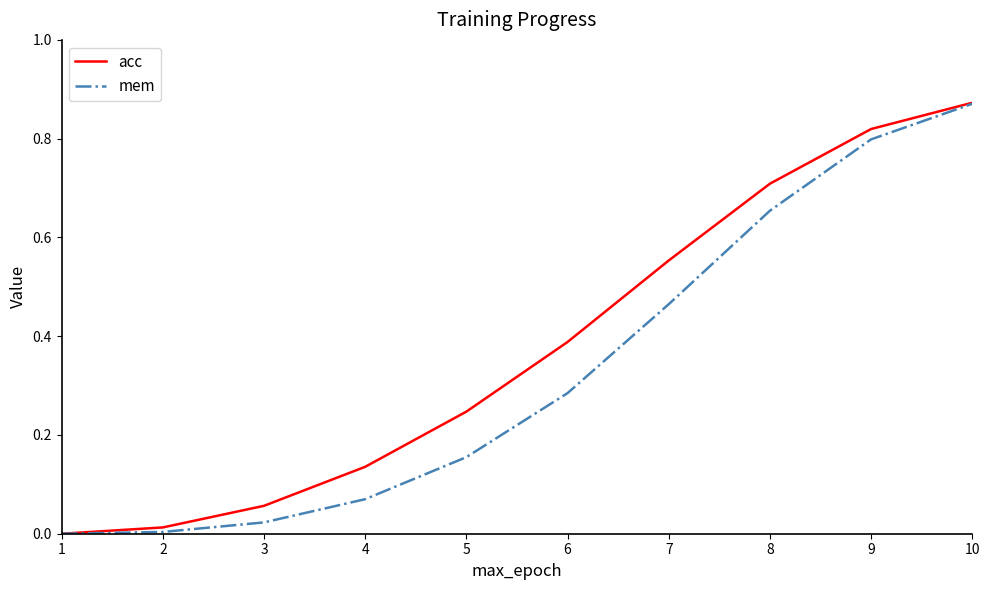

At 5, list the series in order from smallest to largest.

mem, acc